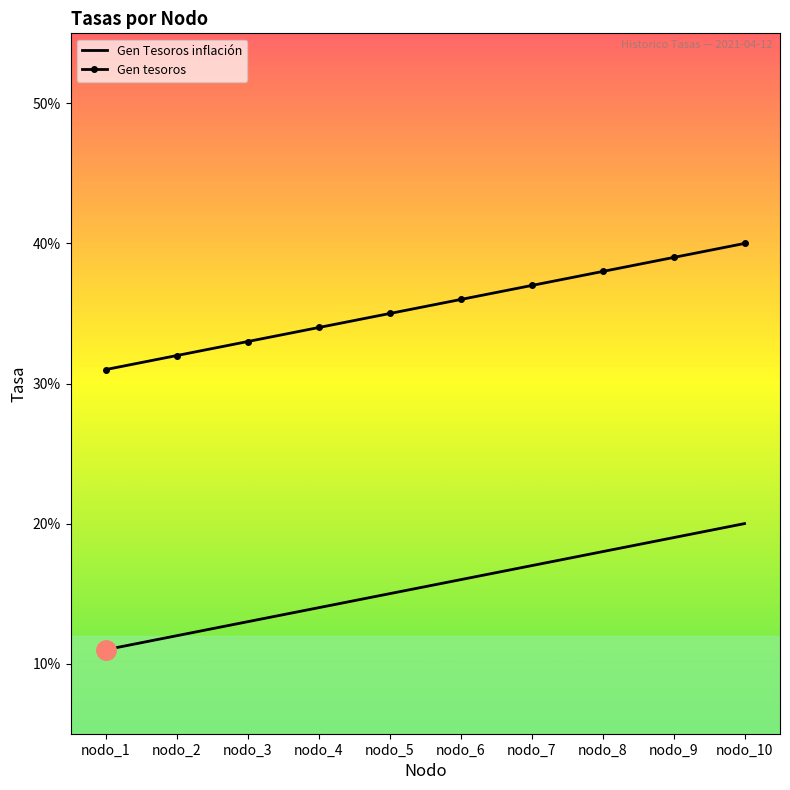

Count the Gen tesoros values in the range 0 to 1.

10